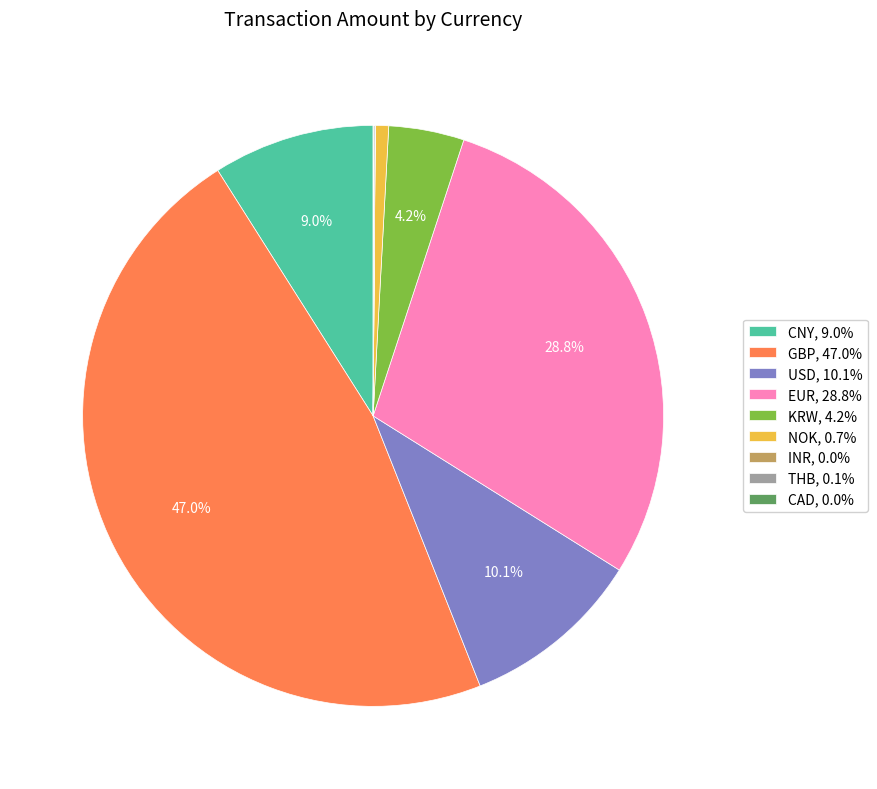

What percentage is the USD slice, to the nearest percent?

10%